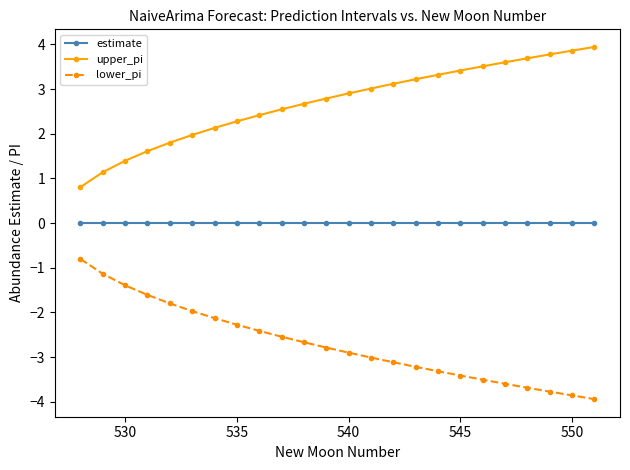

What is the value of the lower_pi point at the 14th from the left?

-3.0